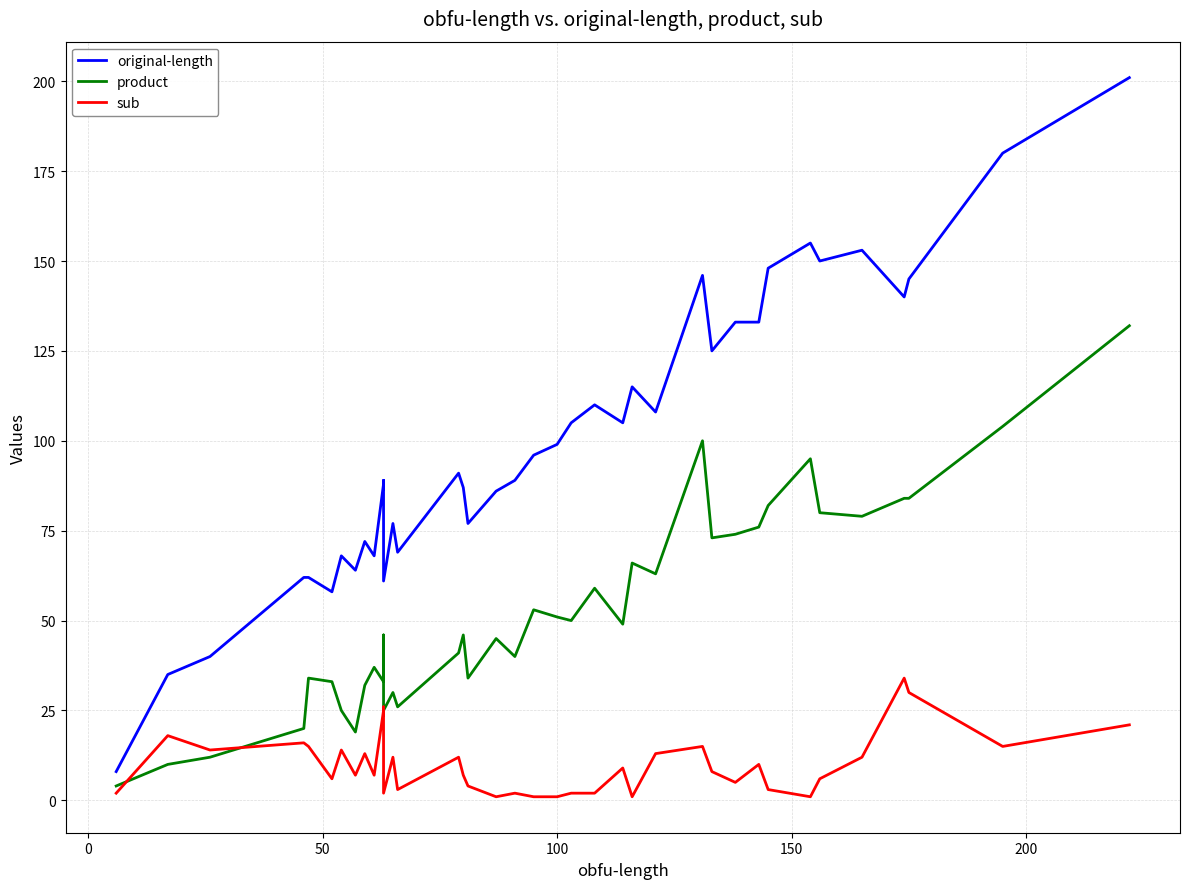

List the series in order of their overall mean, lowest first.

sub, product, original-length